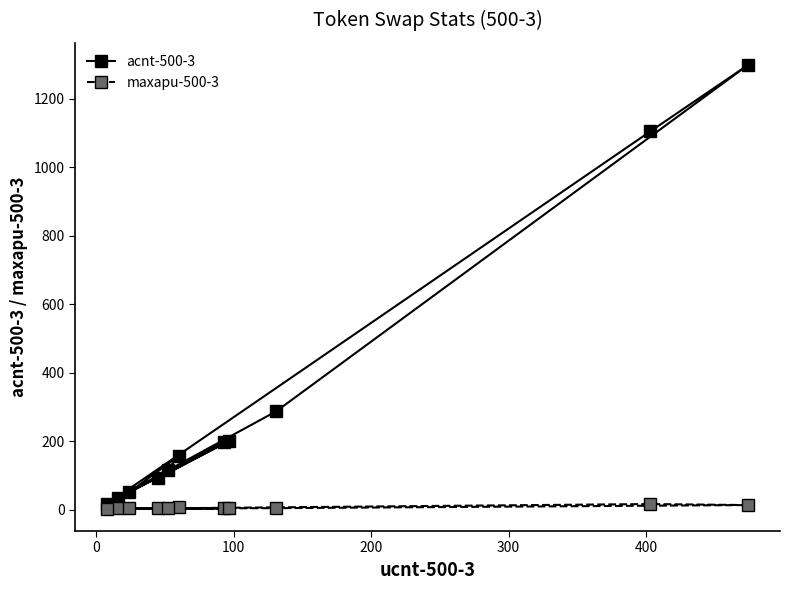

Count the number of data series in this chart.

2